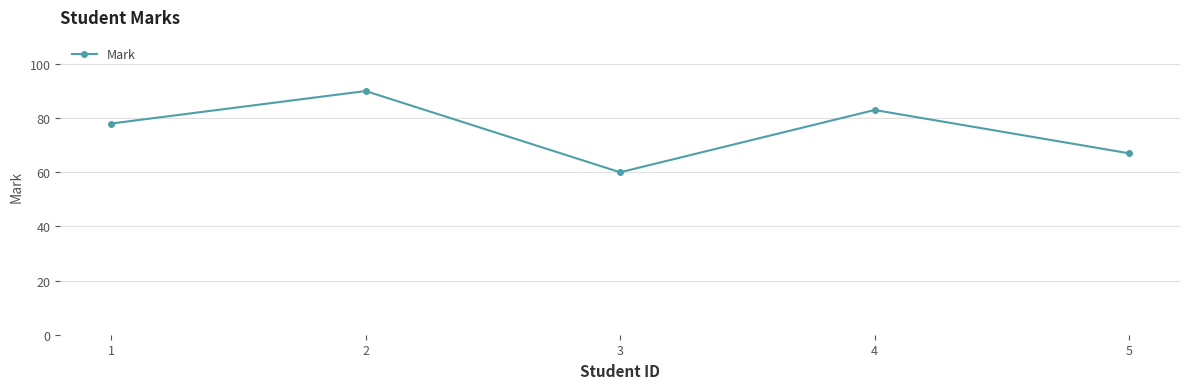

What is the sum of all values?

378